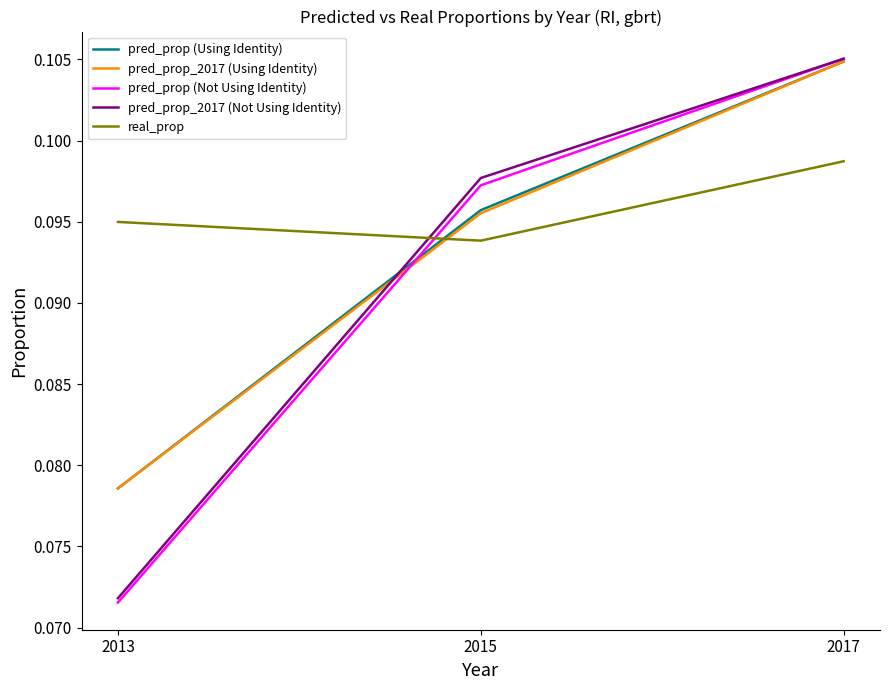

True or false: pred_prop_2017 (Not Using Identity) has a value of 0.0 at 2013.

False